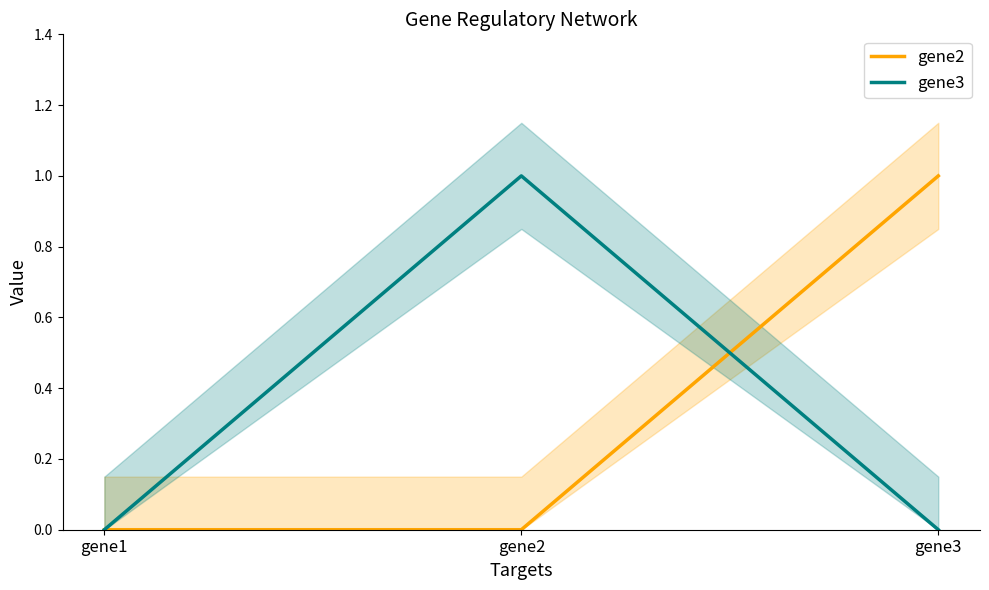

Is the value of gene2 at gene2 greater than the value of gene3 at gene3?

No